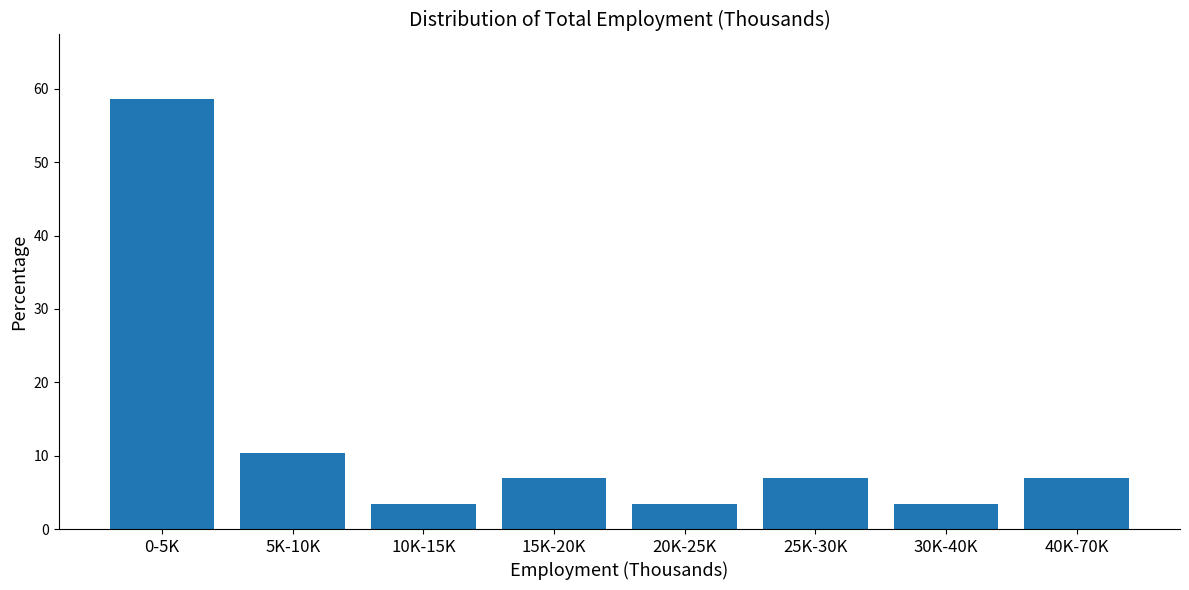

Reading left to right, transcribe all the data shown in this chart.

0-5K=58.6	5K-10K=10.3	10K-15K=3.4	15K-20K=6.9	20K-25K=3.4	25K-30K=6.9	30K-40K=3.4	40K-70K=6.9